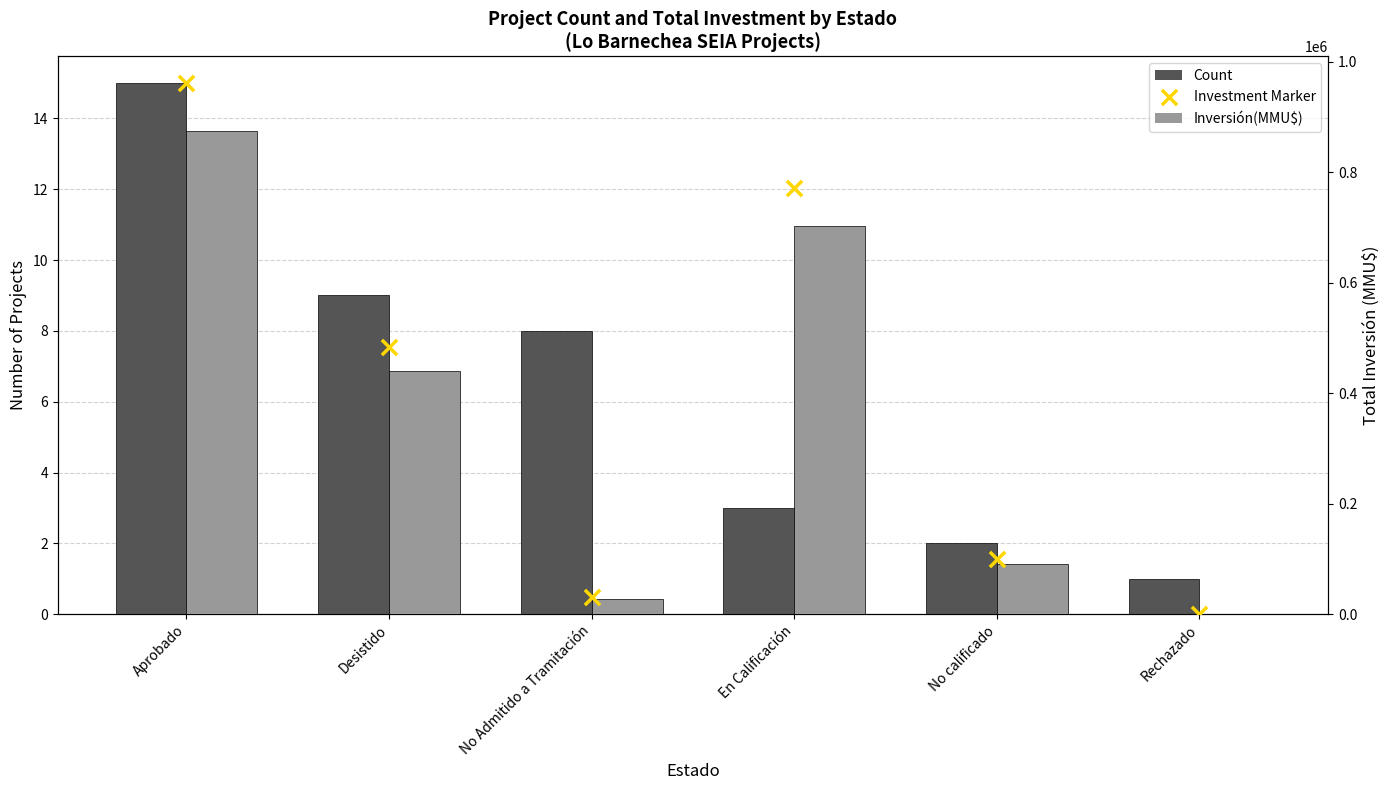

At how many categories does at least one series exceed 667157?

2